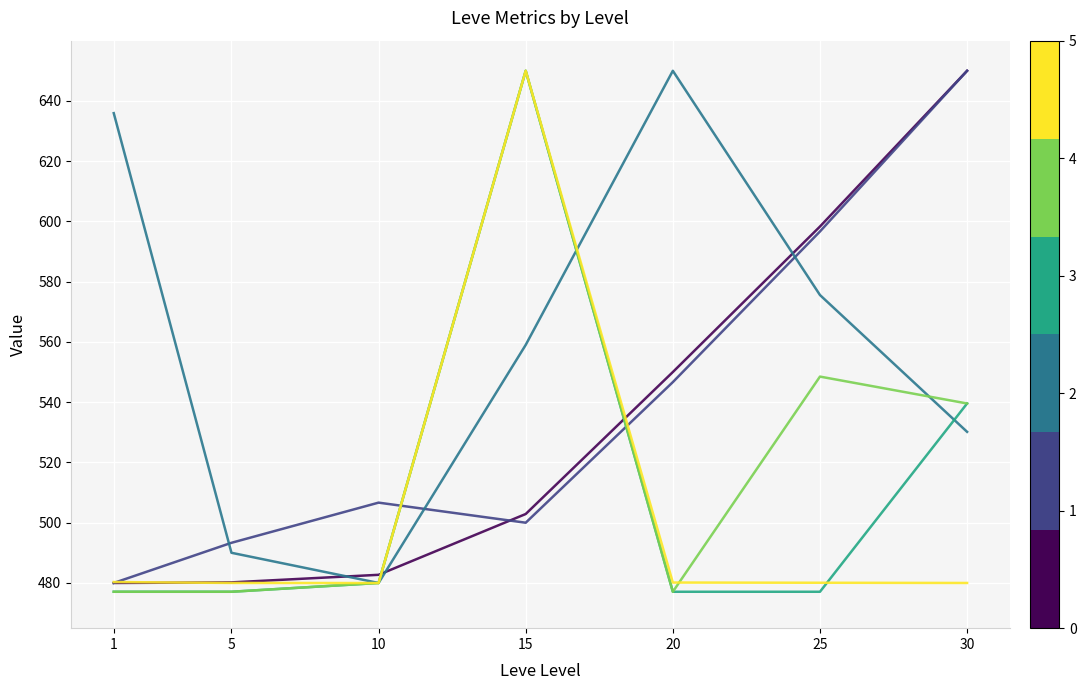

At which category is the sum across all series the highest?

15